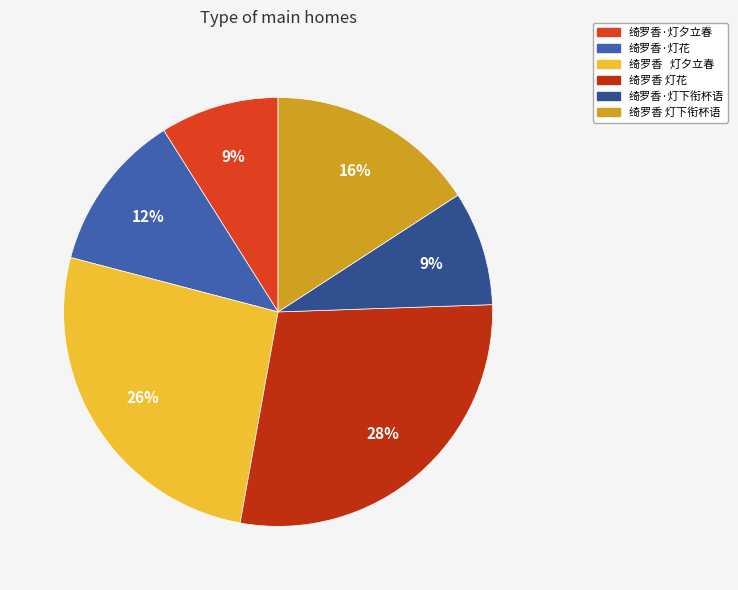

What is the largest slice in the pie chart?

绮罗香 灯花